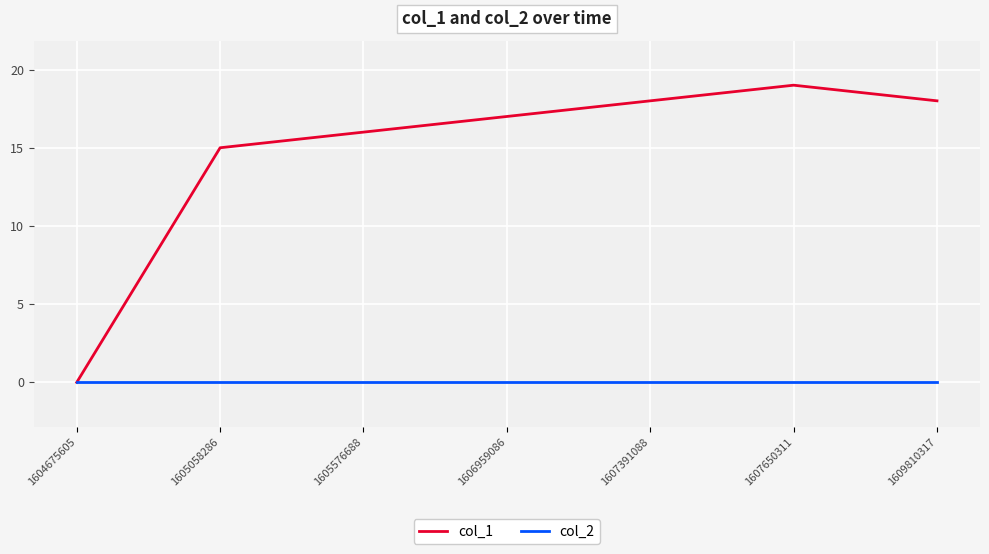

Rank the series by their maximum value, from lowest to highest.

col_2, col_1